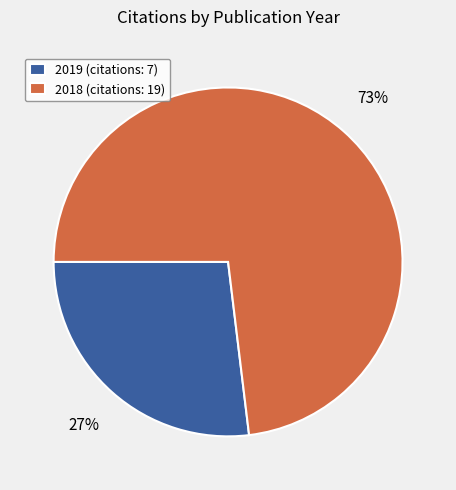

What is the ratio of the value at 2019 (citations: 7) to the value at 2018 (citations: 19)?

0.4